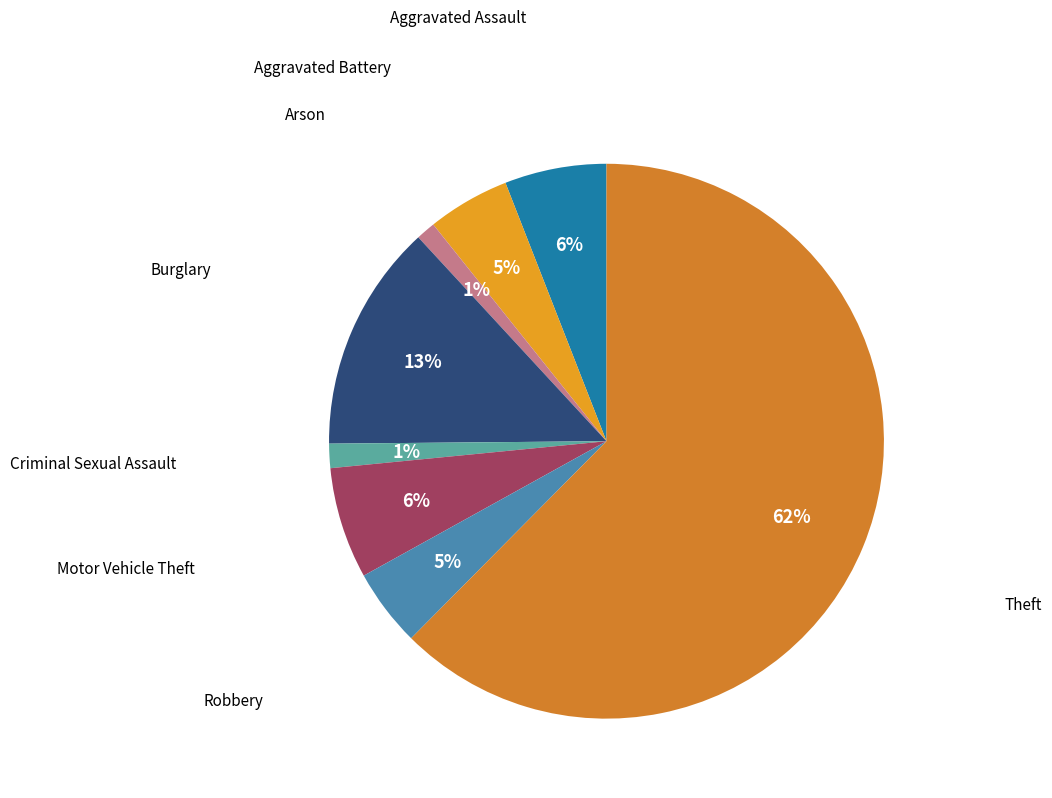

Count the number of slices in the pie.

8